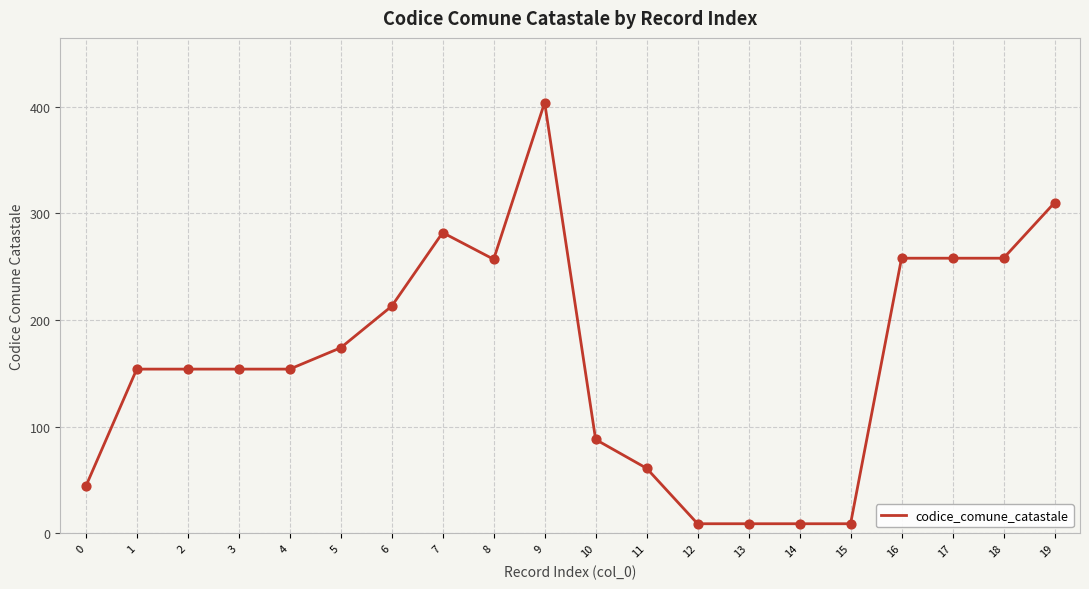

Which has a higher value, 4 or 7?

7